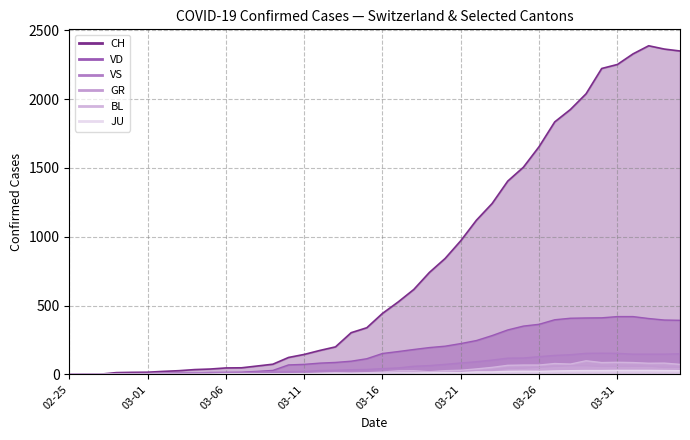

What is the sum of the JU values at 2020-03-01 and 2020-03-14?

9